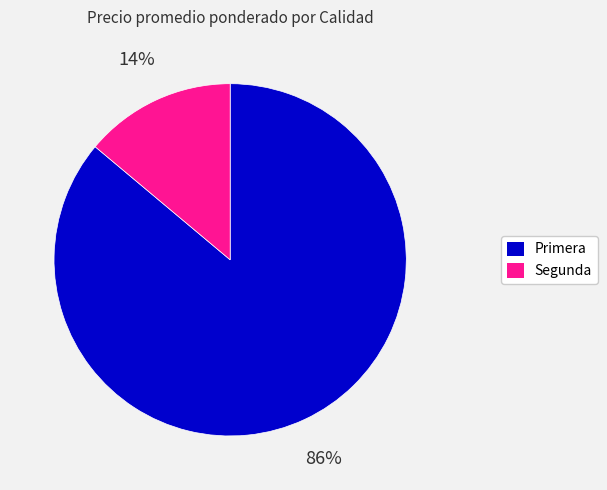

To the nearest percent, what is the average slice percentage?

50%